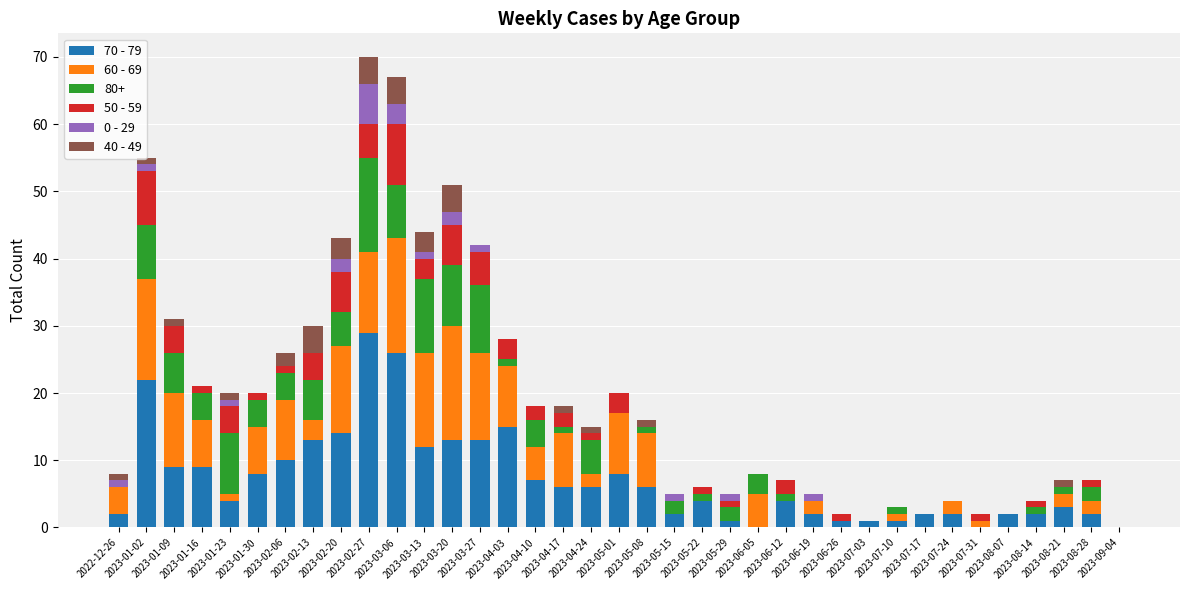

What is the highest value of the 70 - 79 series?

29